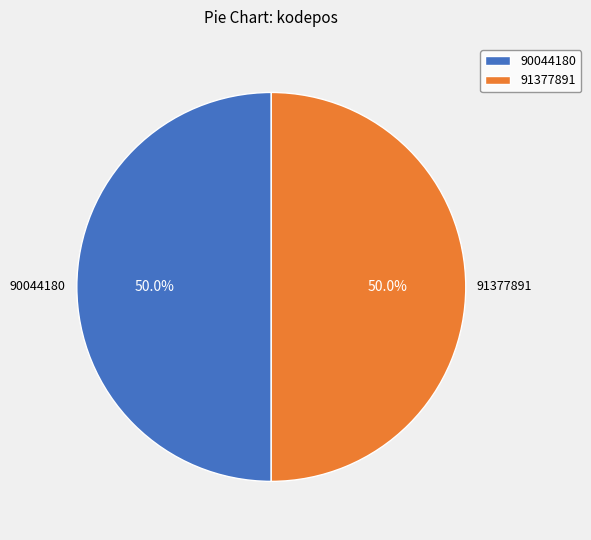

What is the total percentage of 90044180 and 91377891?

100.0%